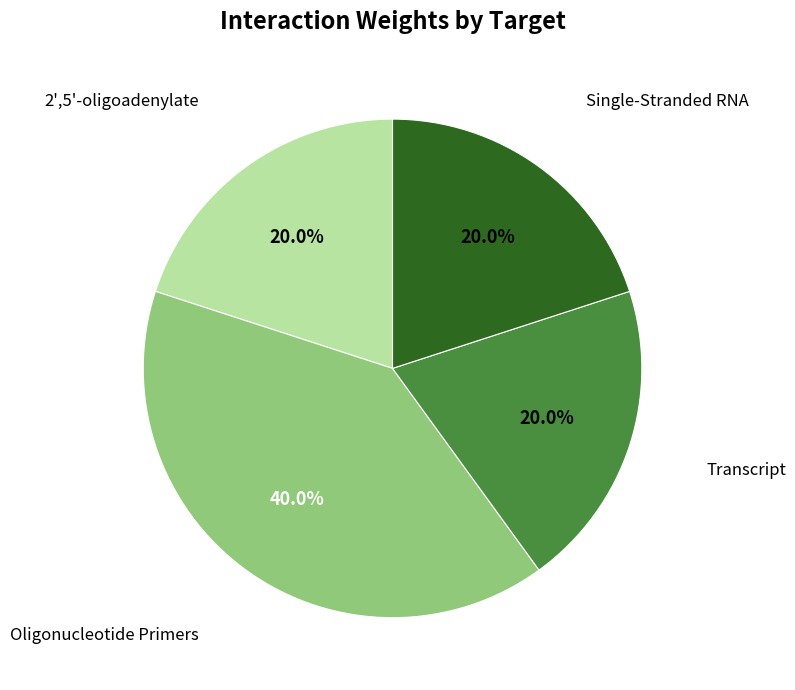

Count the number of slices in the pie.

4